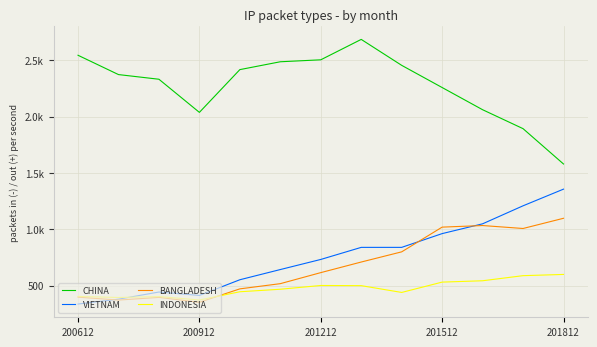

Does the chart display data point markers on the line(s)?

No